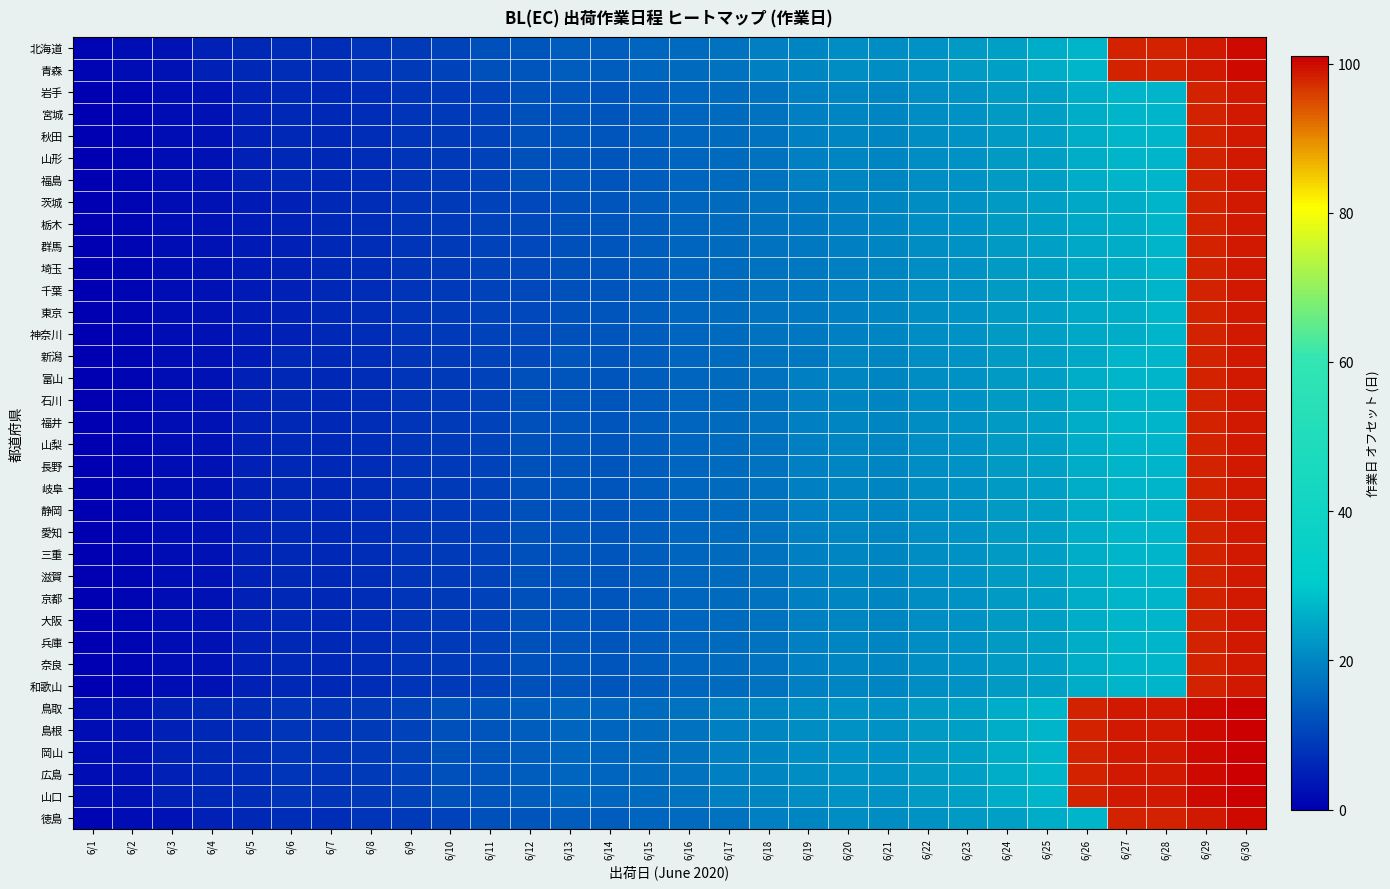

At how many categories does at least one series exceed 95?

5